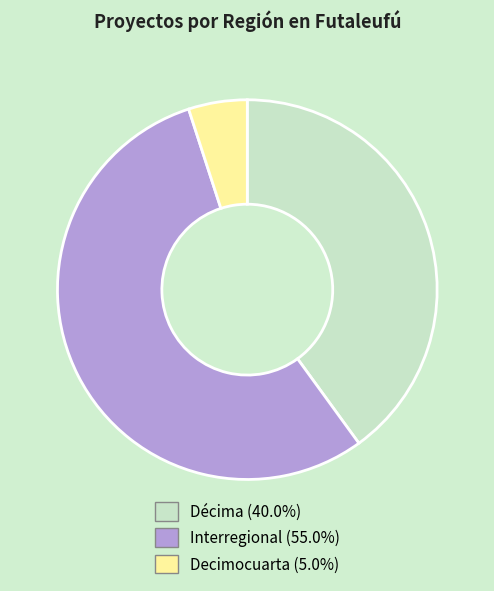

Is there a majority slice in this chart?

Yes